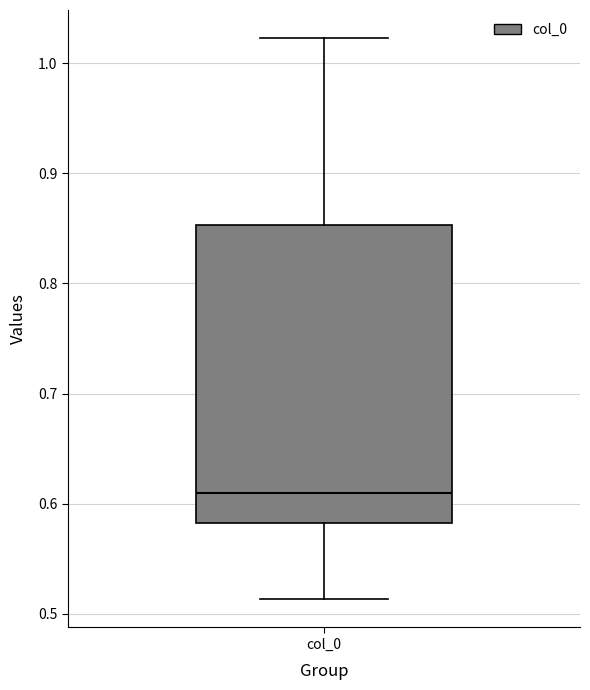

Where does the lower whisker of the box for col_0 end on the y-axis? The values are not printed on the chart, so give them approximately, as read against the axis.

0.51